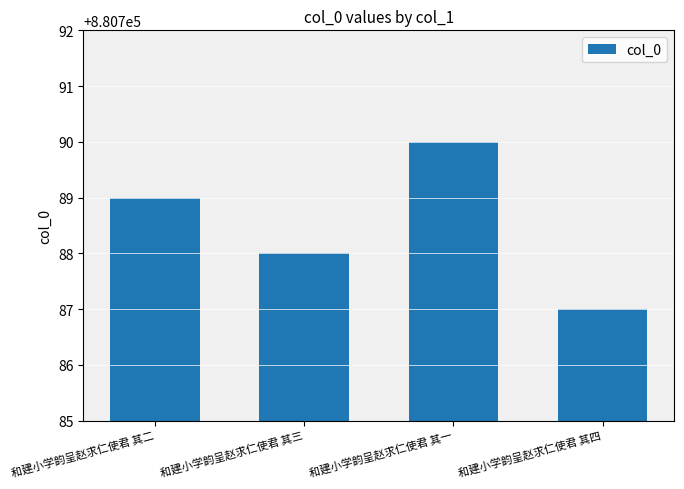

What is the change in value from 和建小学韵呈赵求仁使君 其一 to 和建小学韵呈赵求仁使君 其四?

-3